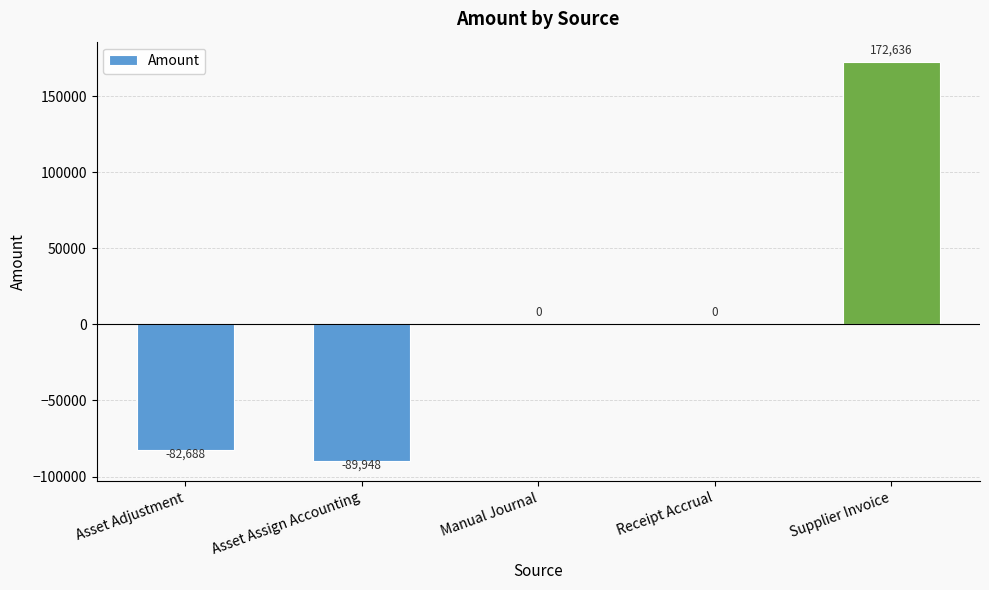

The chart shows a value of -89948.3 at Asset Assign Accounting. True or false?

True